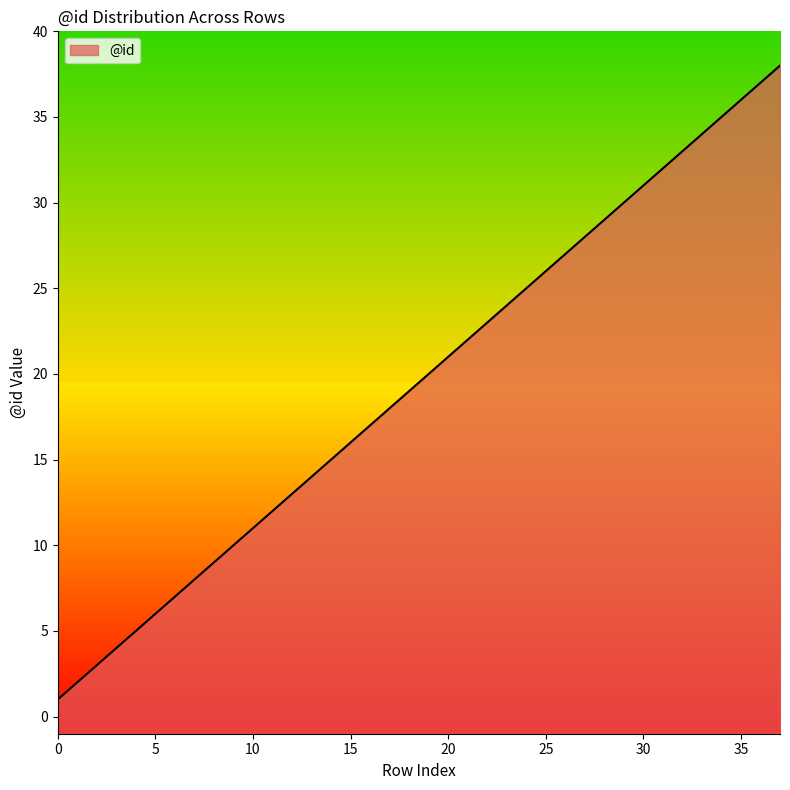

How many lines are shown in the chart?

1